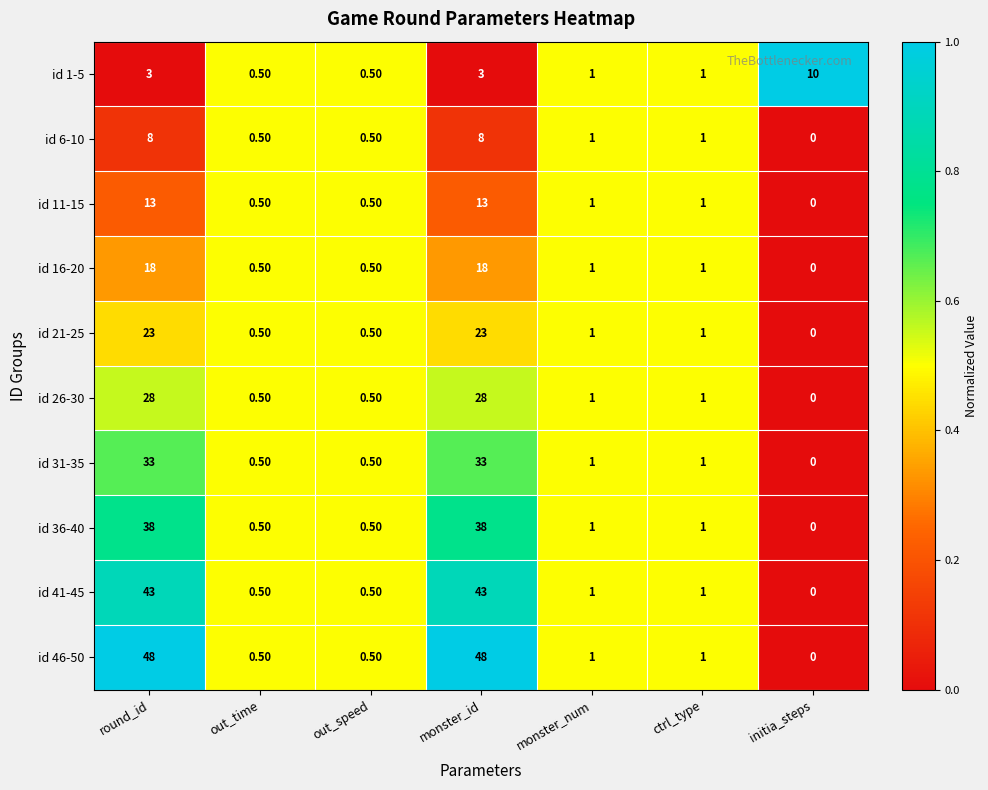

At which label does id 46-50 first exceed 1?

round_id